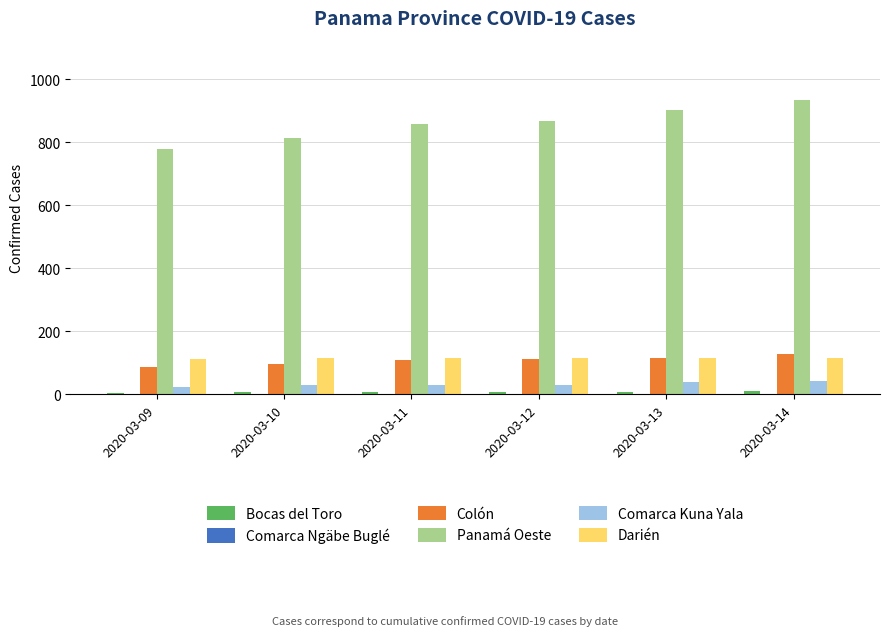

The value of Colón at 2020-03-14 is 129. True or false?

True